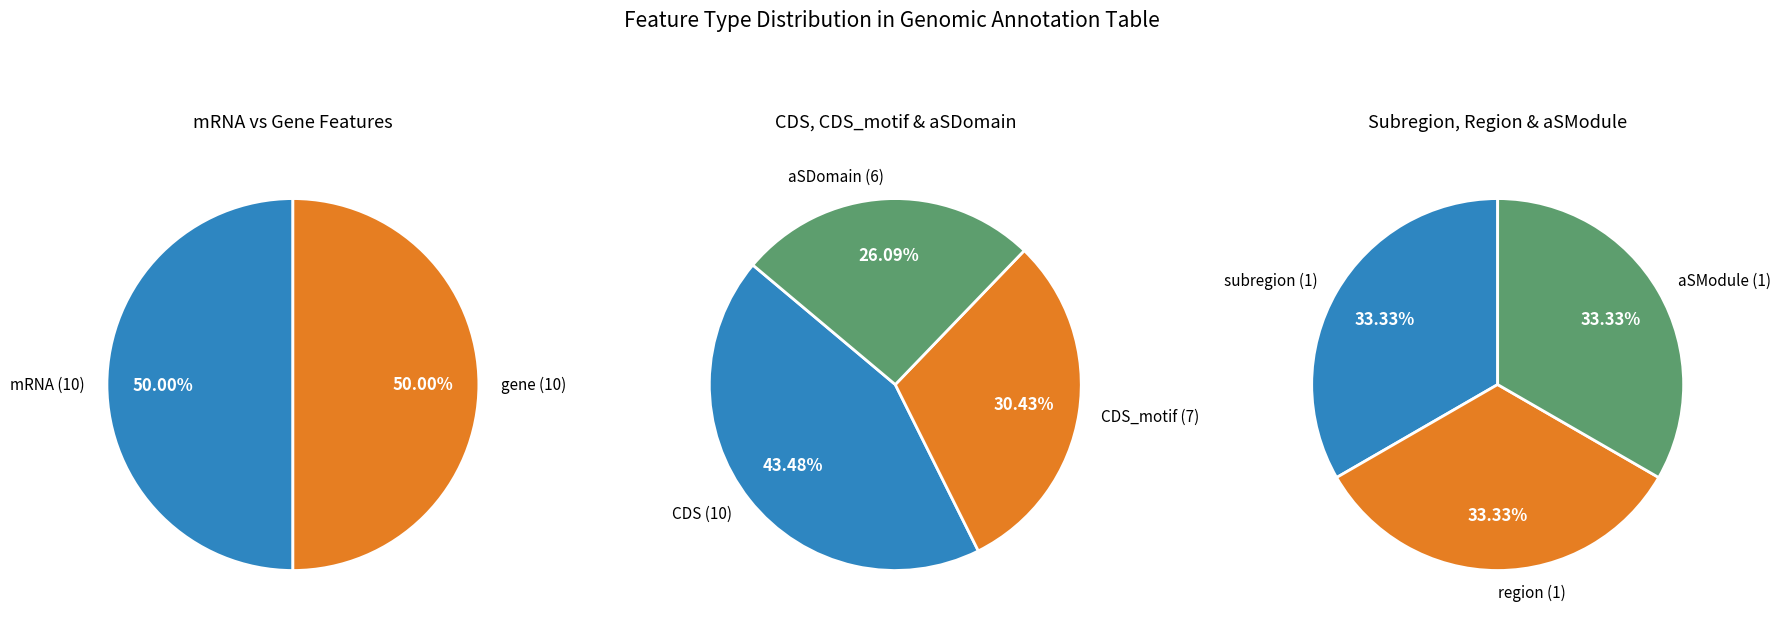

Count the number of slices in the pie.

8